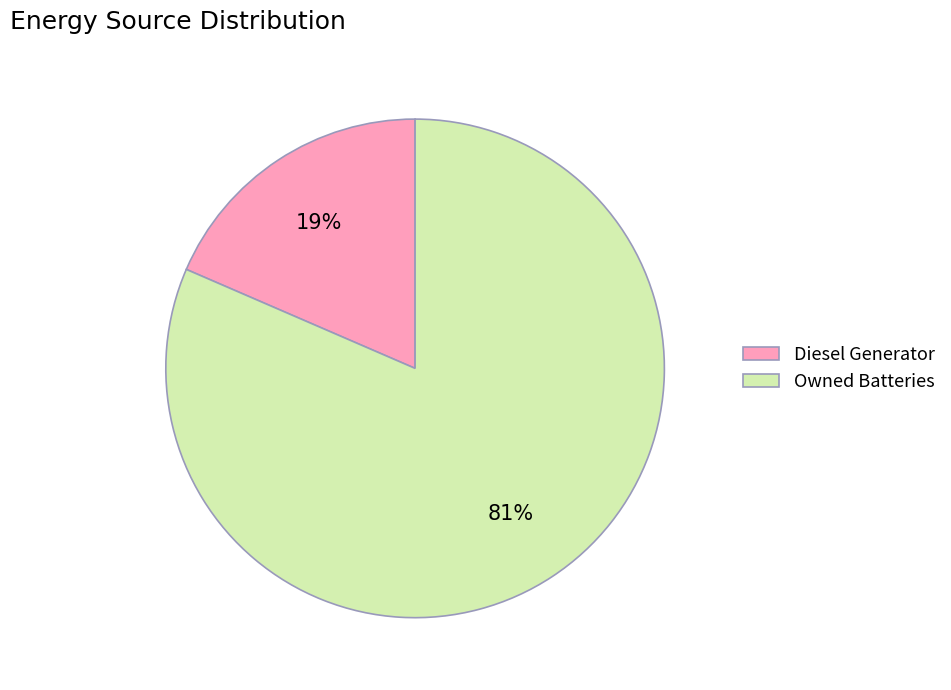

Is it true that Owned Batteries is 95% of the pie?

False